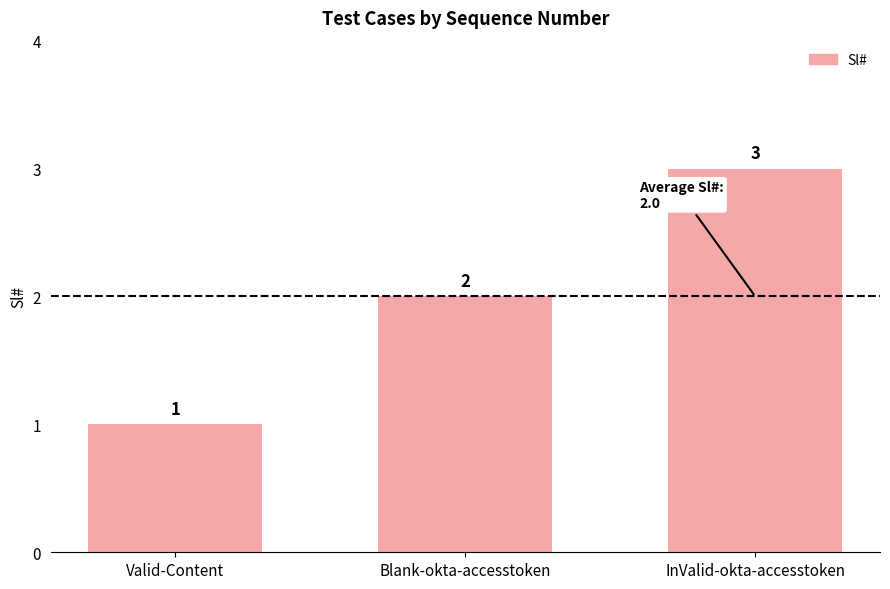

List the labels in order of value, smallest first.

Valid-Content, Blank-okta-accesstoken, InValid-okta-accesstoken